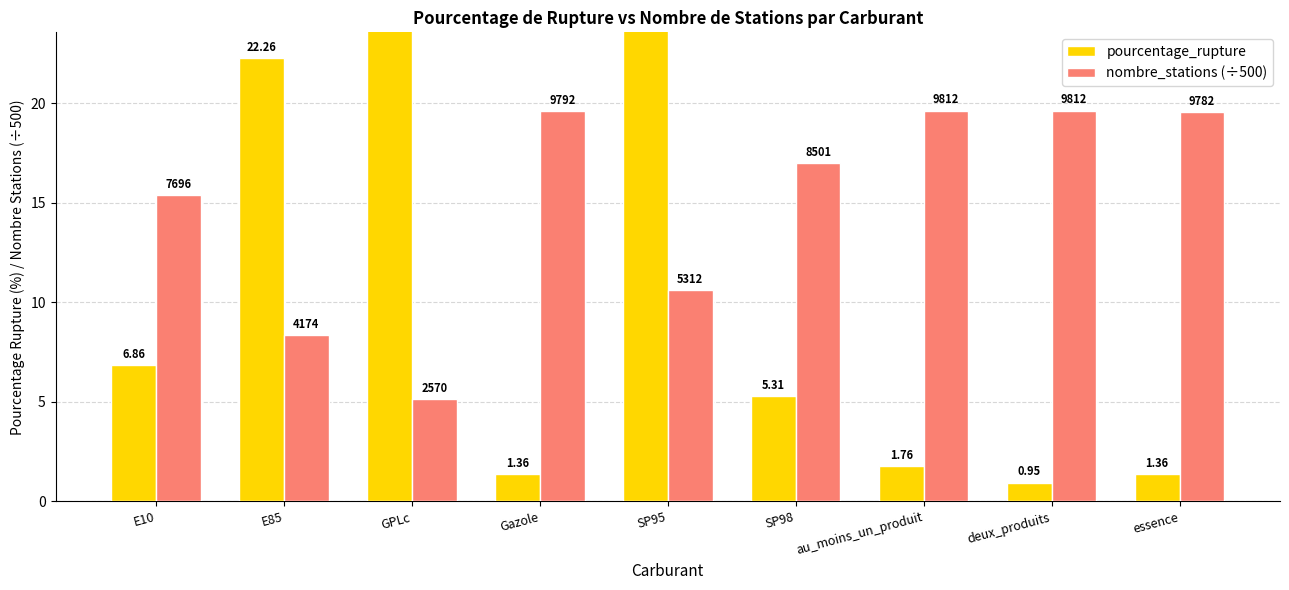

At which label does nombre_stations (÷500) first exceed 17?

Gazole